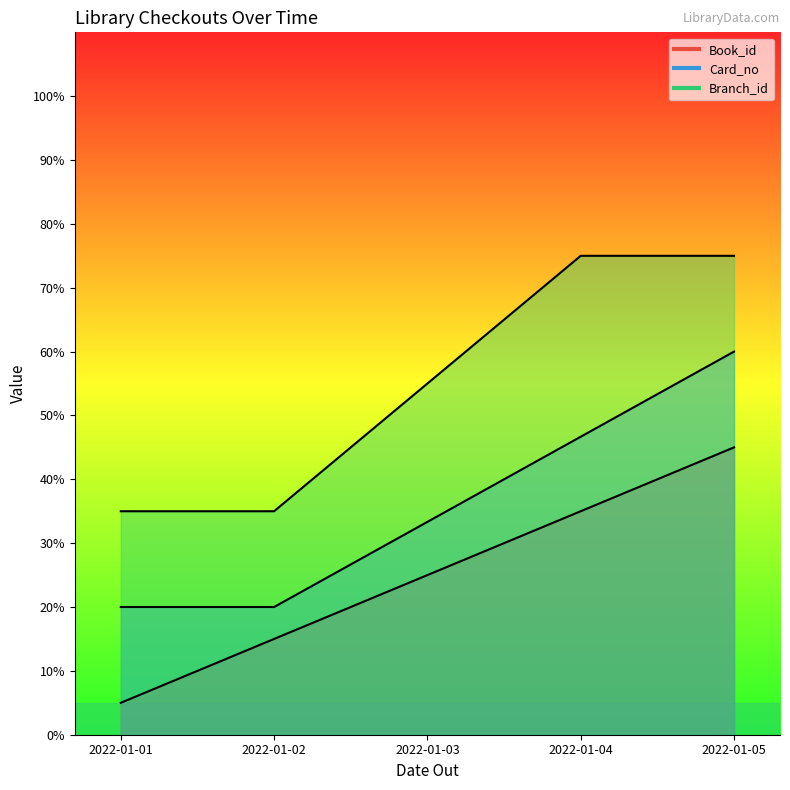

Rank the series by their average value, from lowest to highest.

Book_id, Card_no, Branch_id